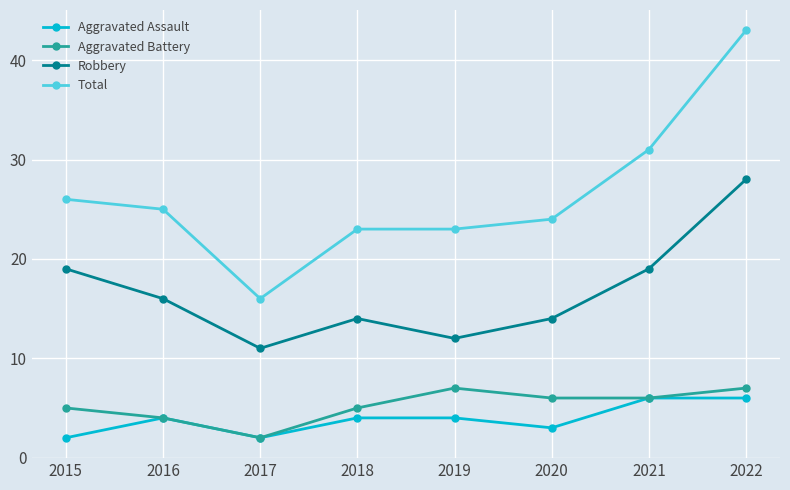

What is the spread (max minus min) of values at 2015?

24